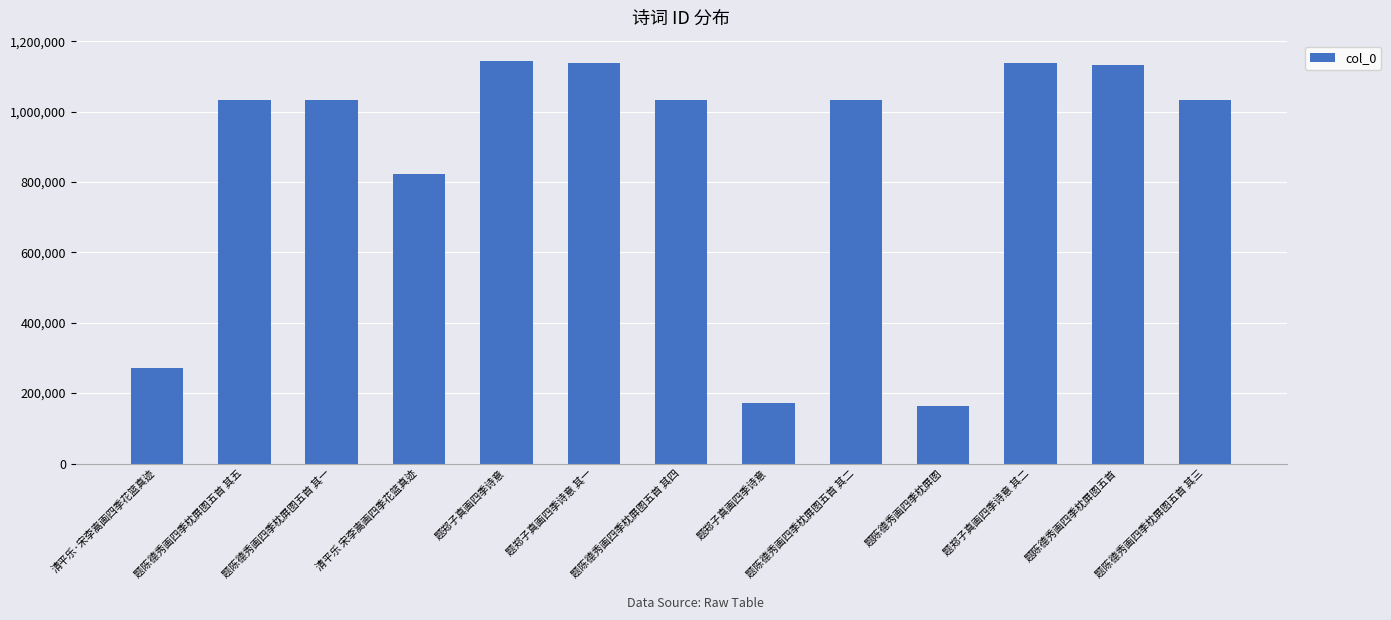

Rank the categories by value from highest to lowest.

题郑子真画四季诗意, 题郑子真画四季诗意 其二, 题郑子真画四季诗意 其一, 题陈德秀画四季枕屏图五首, 题陈德秀画四季枕屏图五首 其一, 题陈德秀画四季枕屏图五首 其二, 题陈德秀画四季枕屏图五首 其三, 题陈德秀画四季枕屏图五首 其四, 题陈德秀画四季枕屏图五首 其五, 清平乐 宋李嵩画四季花篮真迹, 清平乐·宋李嵩画四季花篮真迹, 题郑子真画四季诗意, 题陈德秀画四季枕屏图